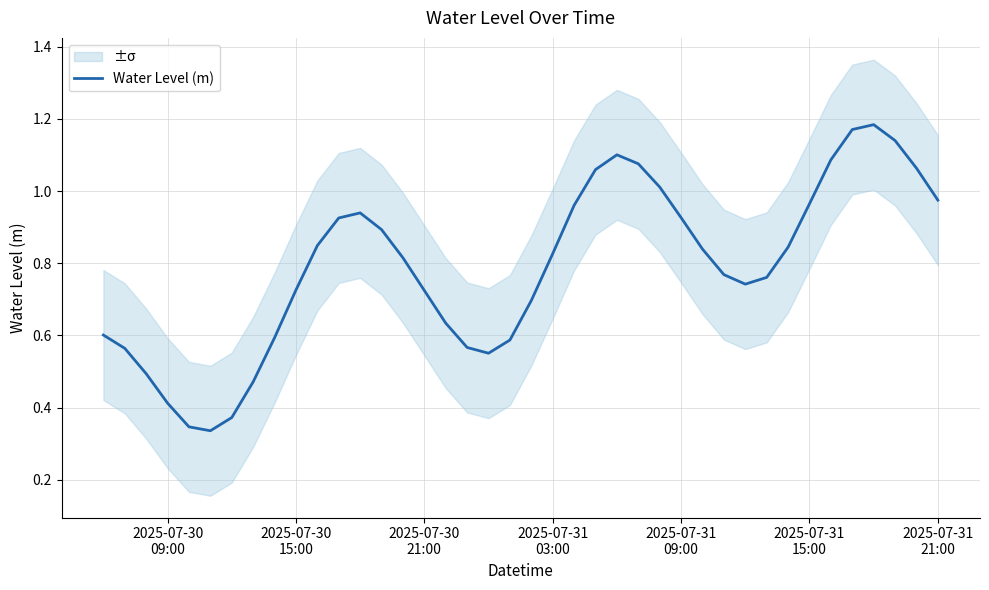

Reading right to left, list all the values displayed in this chart.

1.0	1.1	1.1	1.2	1.2	1.1	1.0	0.8	0.8	0.7	0.8	0.8	0.9	1.0	1.1	1.1	1.1	1.0	0.8	0.7	0.6	0.6	0.6	0.6	0.7	0.8	0.9	0.9	0.9	0.8	0.7	0.6	0.5	0.4	0.3	0.3	0.4	0.5	0.6	0.6